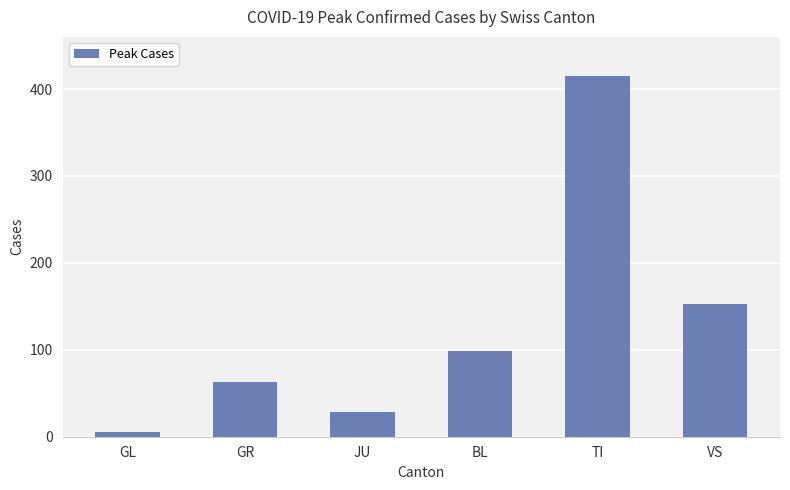

At which category does the chart reach its minimum across all series?

GL